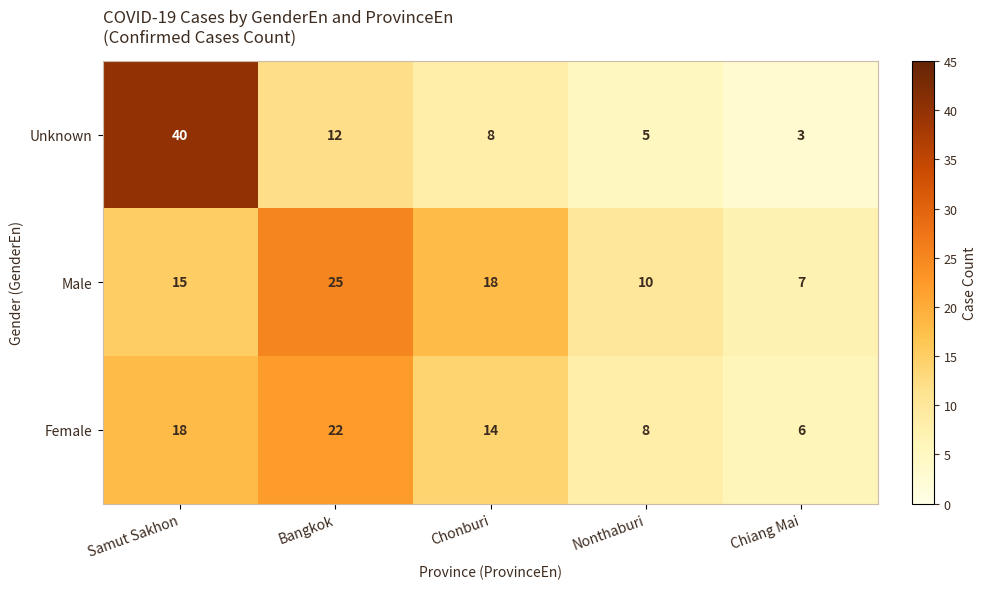

Where does the Female series first go above 14?

Samut Sakhon